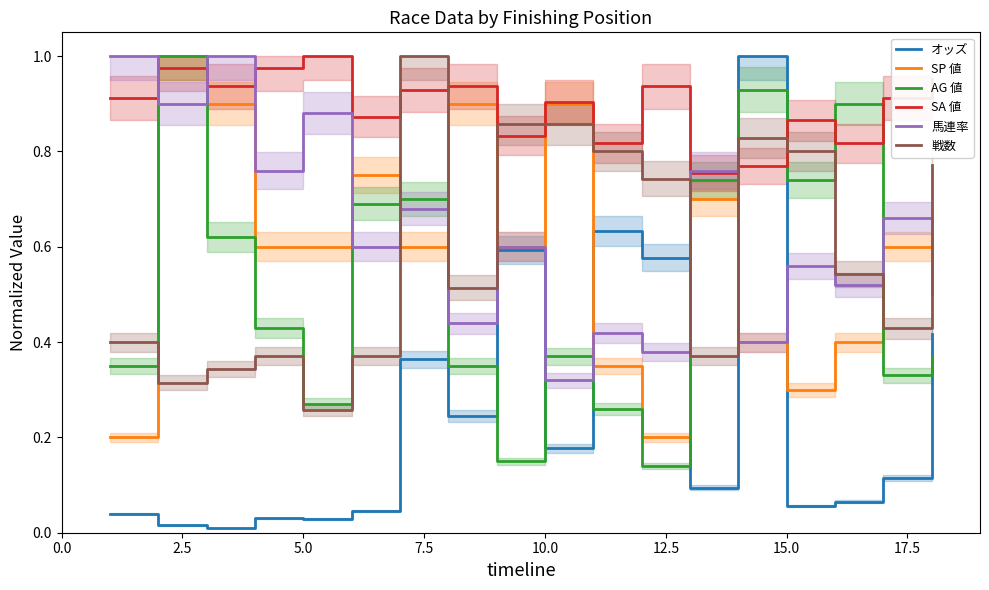

How many lines are shown in the chart?

6